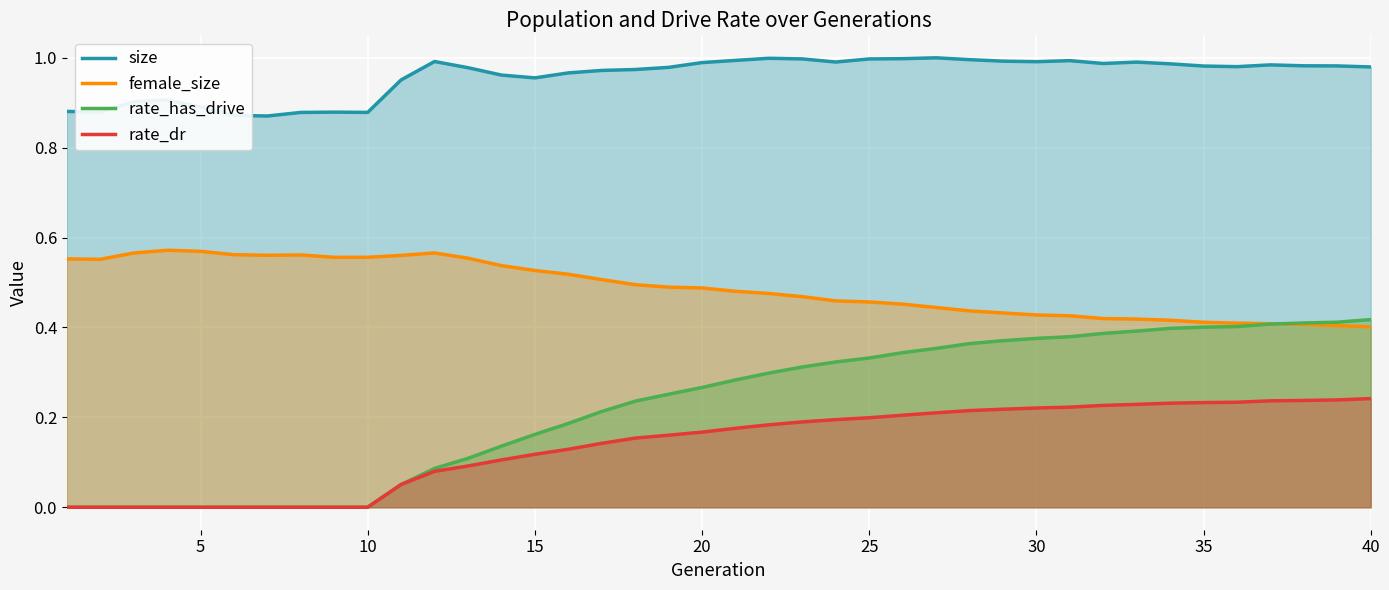

True or false: female_size and rate_dr intersect in this chart.

False